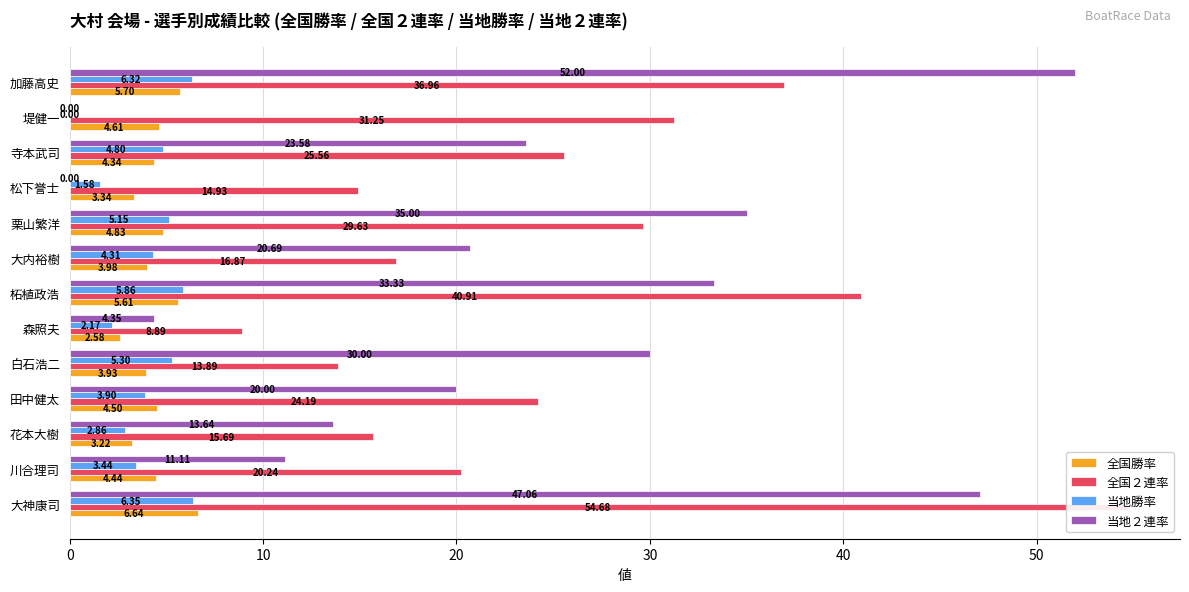

What is the difference between the highest and lowest values at 花本大樹?

12.8